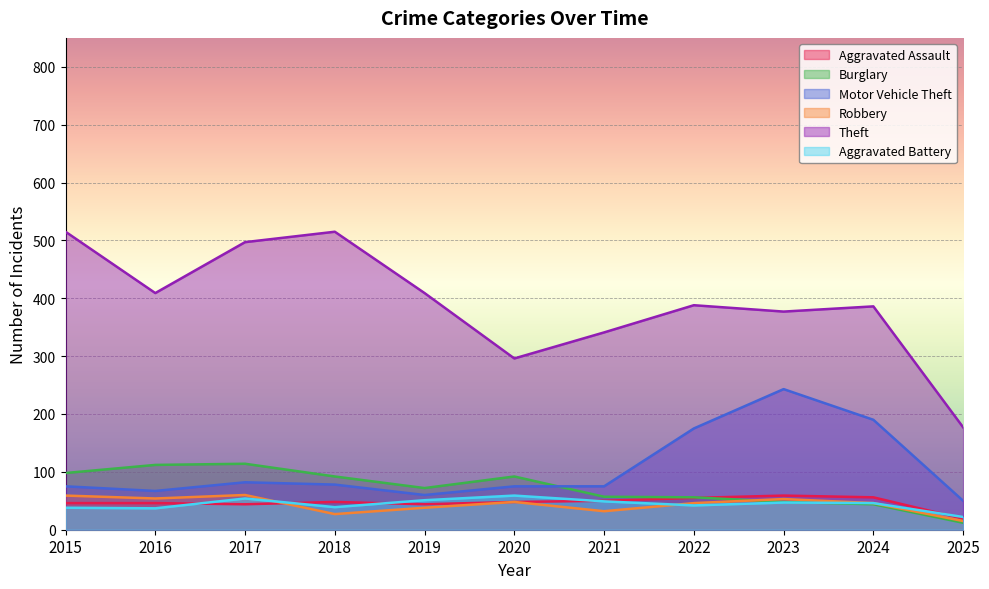

At how many categories does at least one series exceed 504?

2